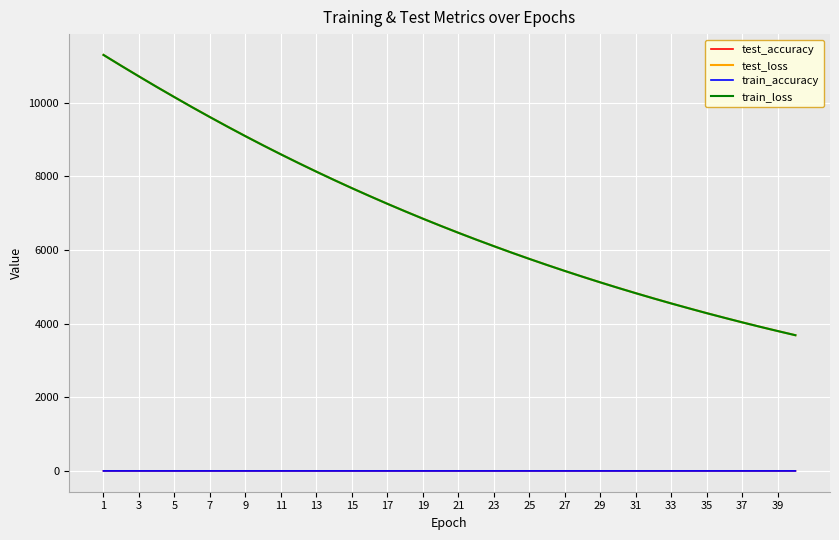

What is the minimum value for train_loss?

3686.7